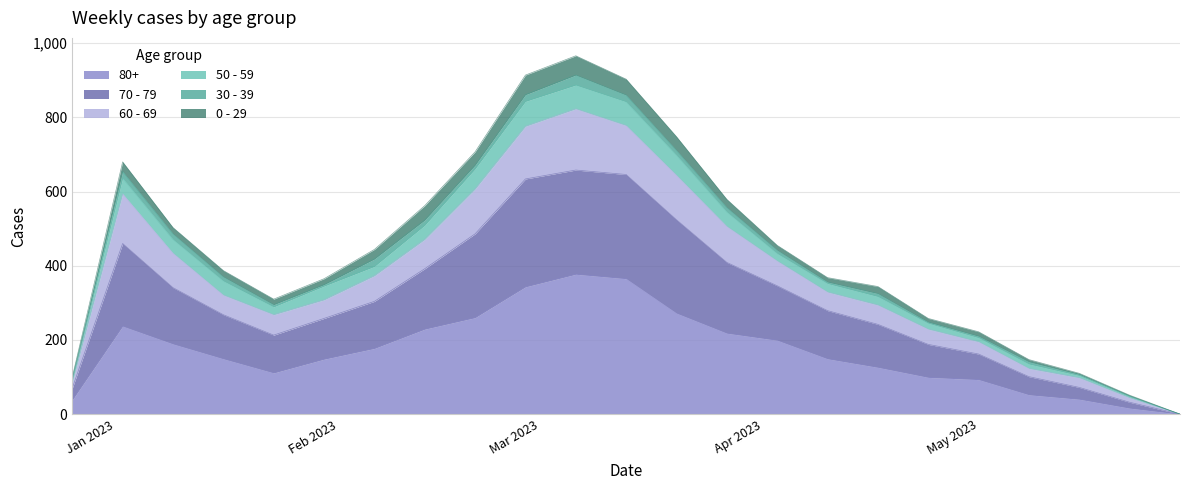

What is the label of the 12th point from the left?

2023-03-13